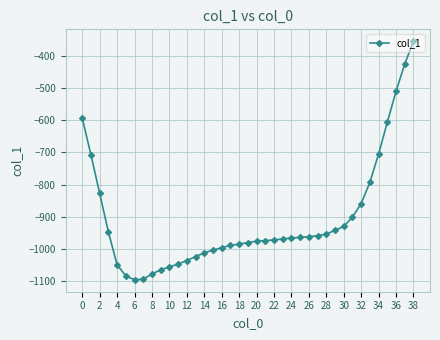

What is the difference between the maximum and minimum values?

742